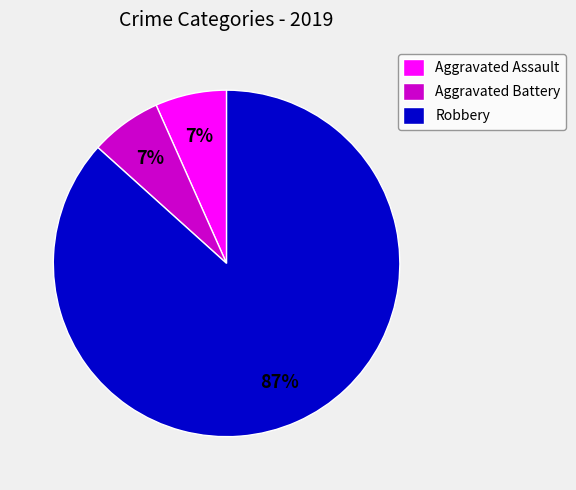

The Aggravated Assault slice represents 7% of the pie. True or false?

True